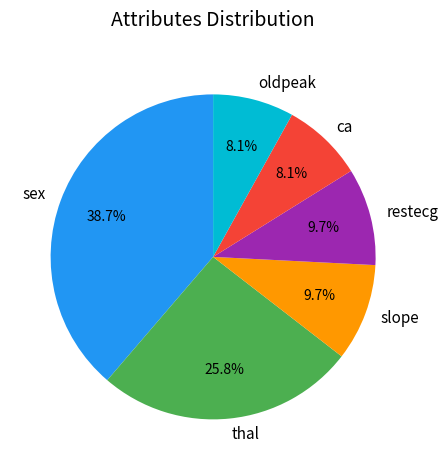

True or false: restecg accounts for 2% of the total.

False